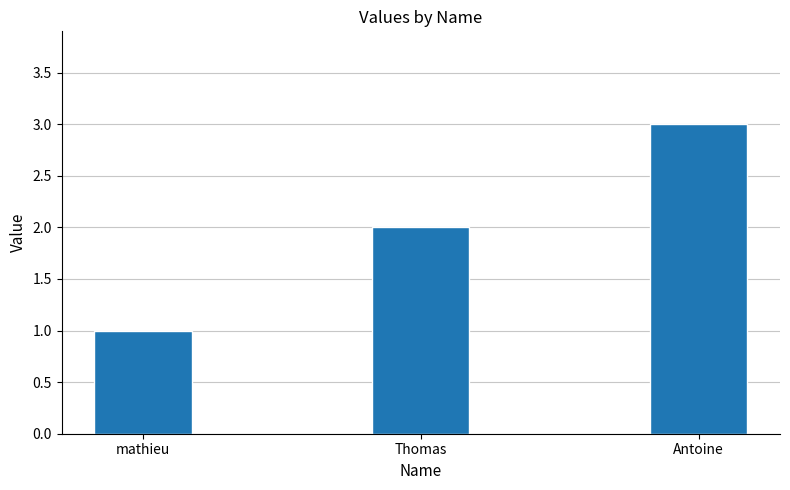

What is the value of the 2nd bar from the left?

2